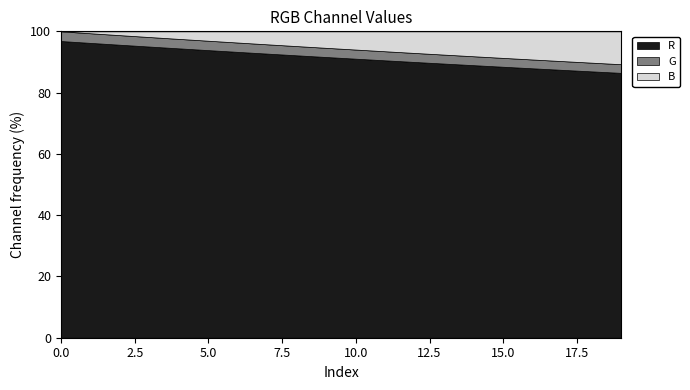

What is the lowest value of the R series?

86.4